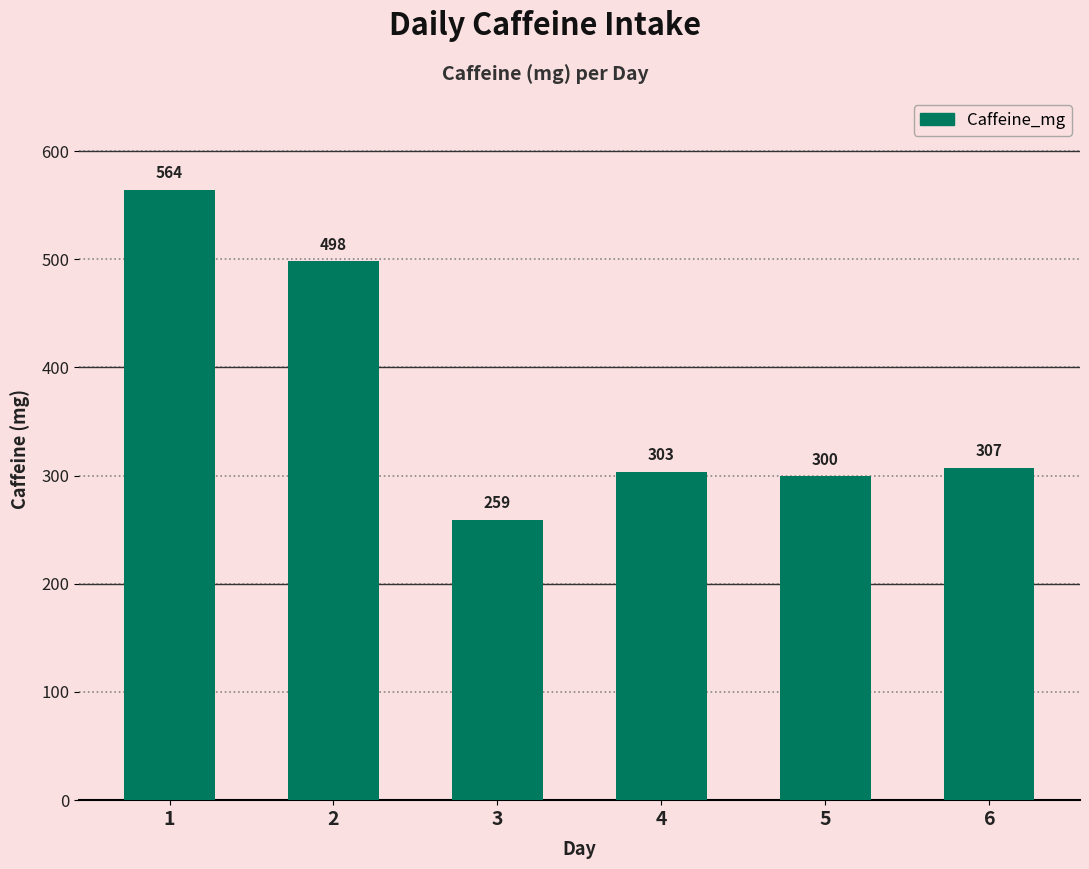

What is the greatest value displayed?

564.4